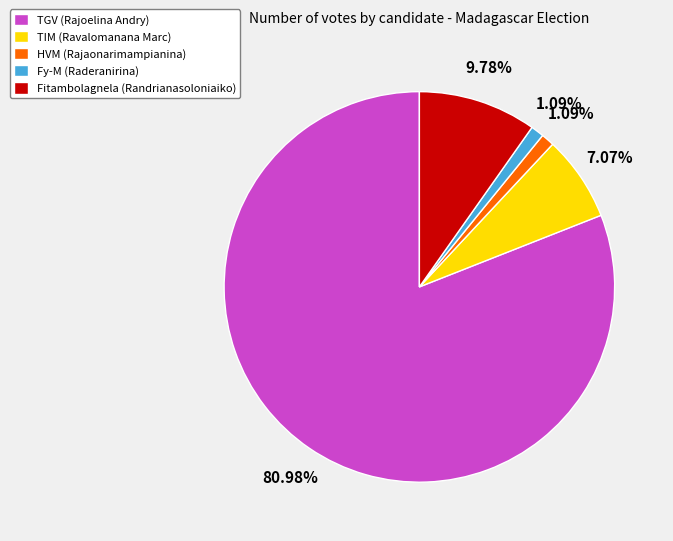

Between HVM (Rajaonarimampianina) and TIM (Ravalomanana Marc), which is larger?

TIM (Ravalomanana Marc)